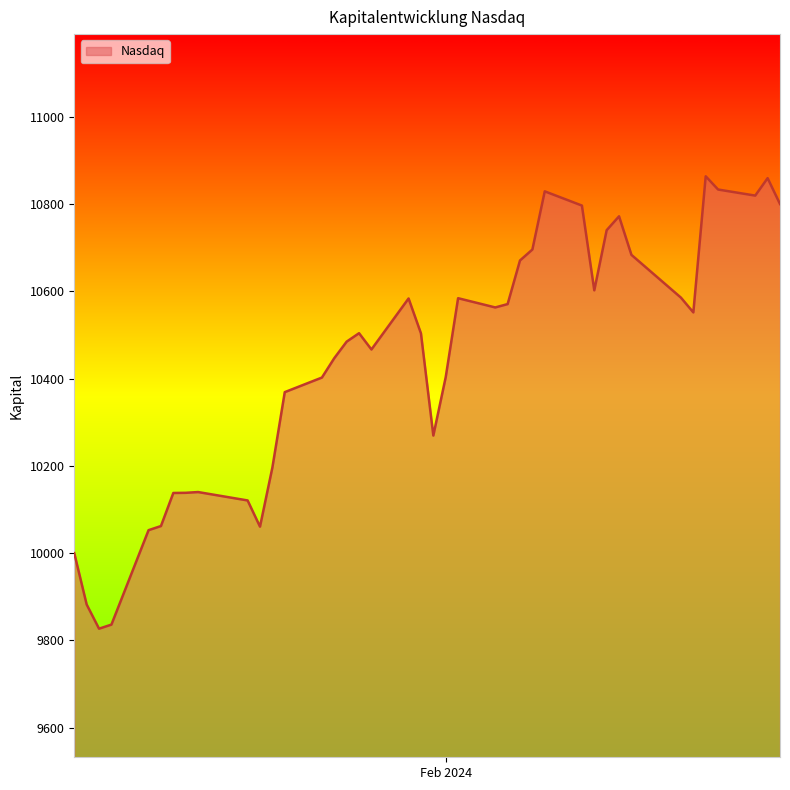

What is the difference between the maximum and minimum values?

1037.1